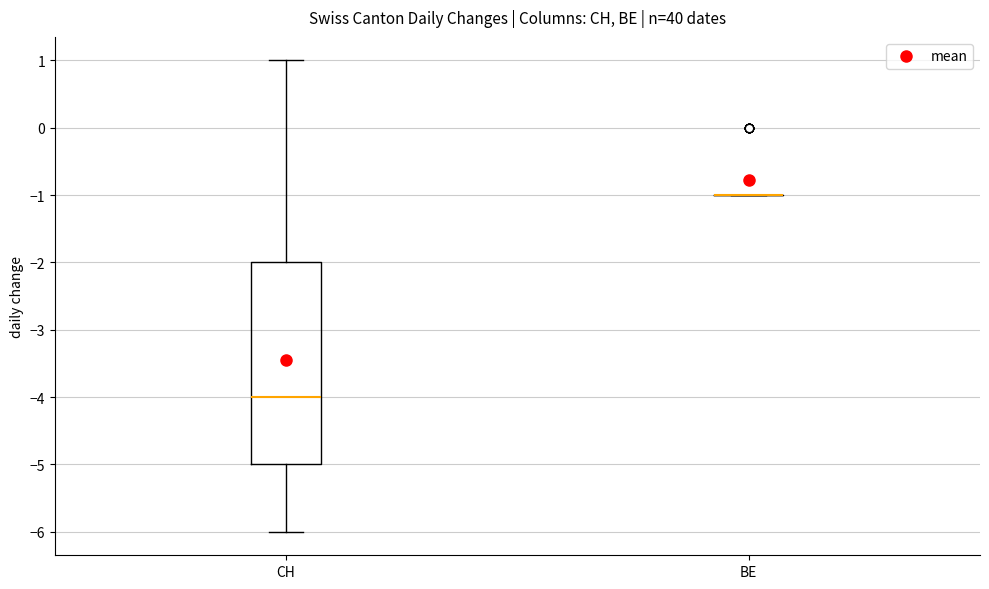

Reading left to right, read every box against the y-axis: the position of its median line, the range the box covers, and the ends of its whiskers. The values are not printed on the chart, so give them approximately, as read against the axis.

CH: median -4, box -5 to -2, whiskers -6 to 1
BE: box collapsed to a line at -1, whiskers -1 to -1